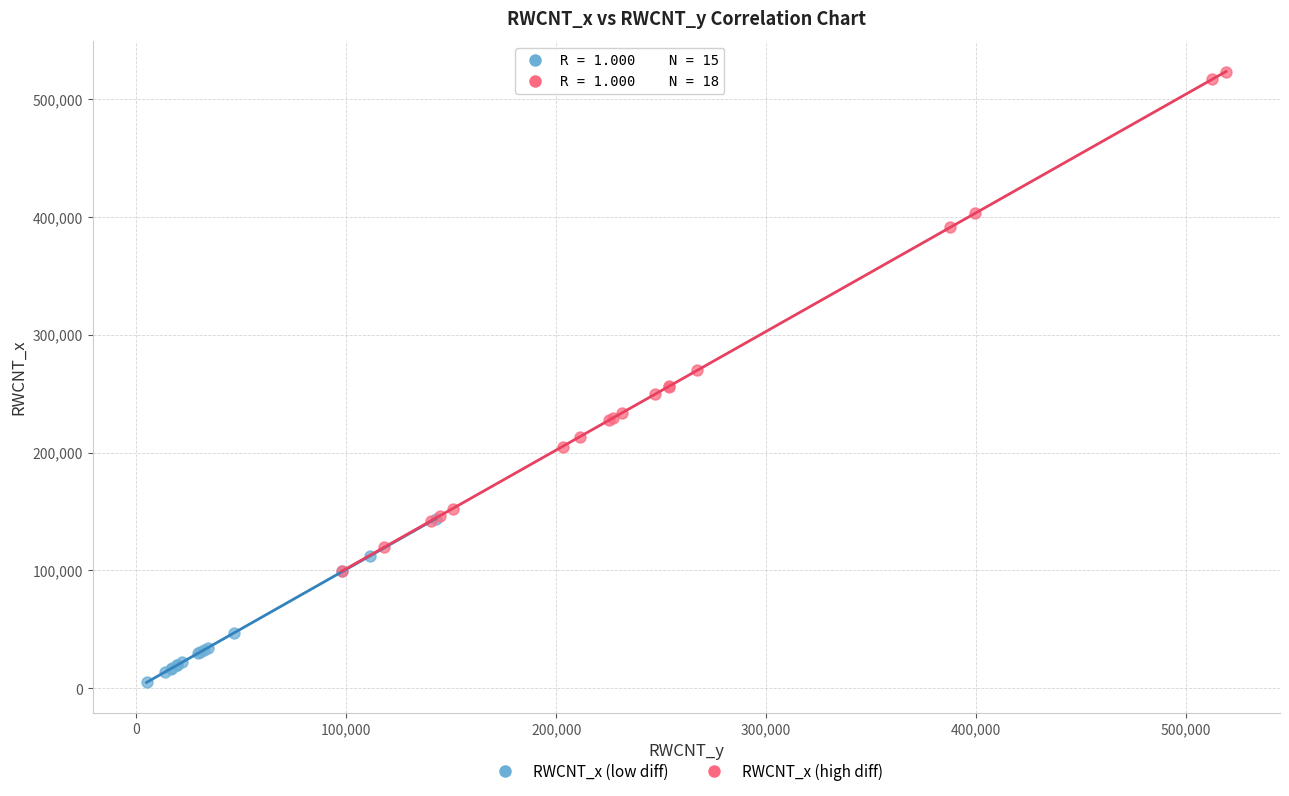

Which series has the widest spread of Y values?

RWCNT_x (high diff)